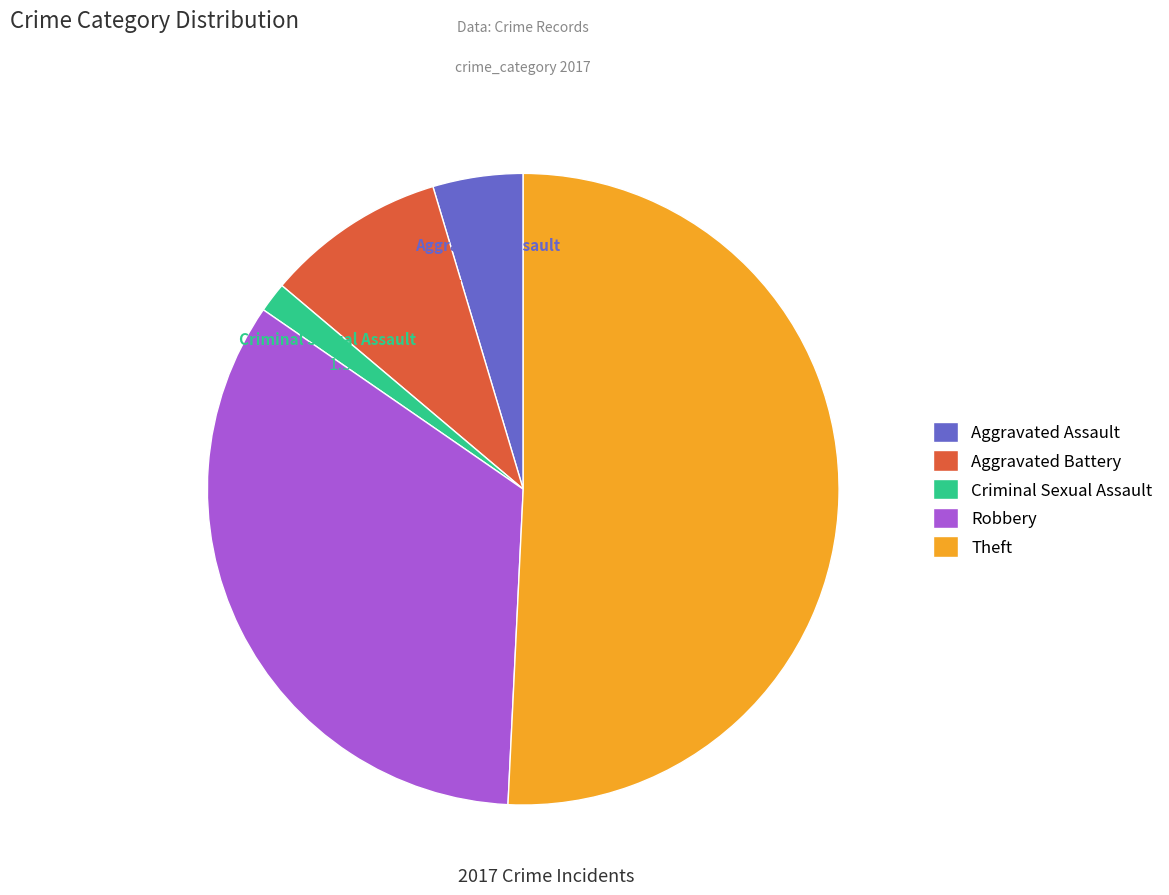

What is the smallest slice in the pie chart?

Criminal Sexual Assault